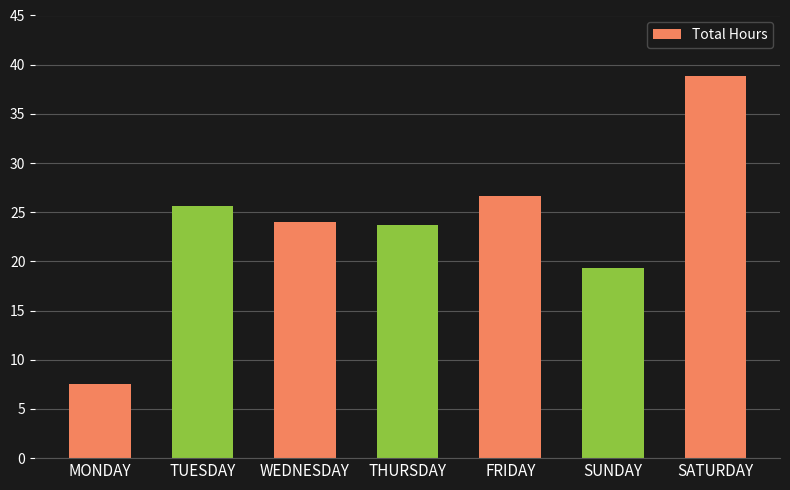

Reading right to left, transcribe all the data shown in this chart.

38.8	19.3	26.6	23.7	24.0	25.6	7.5